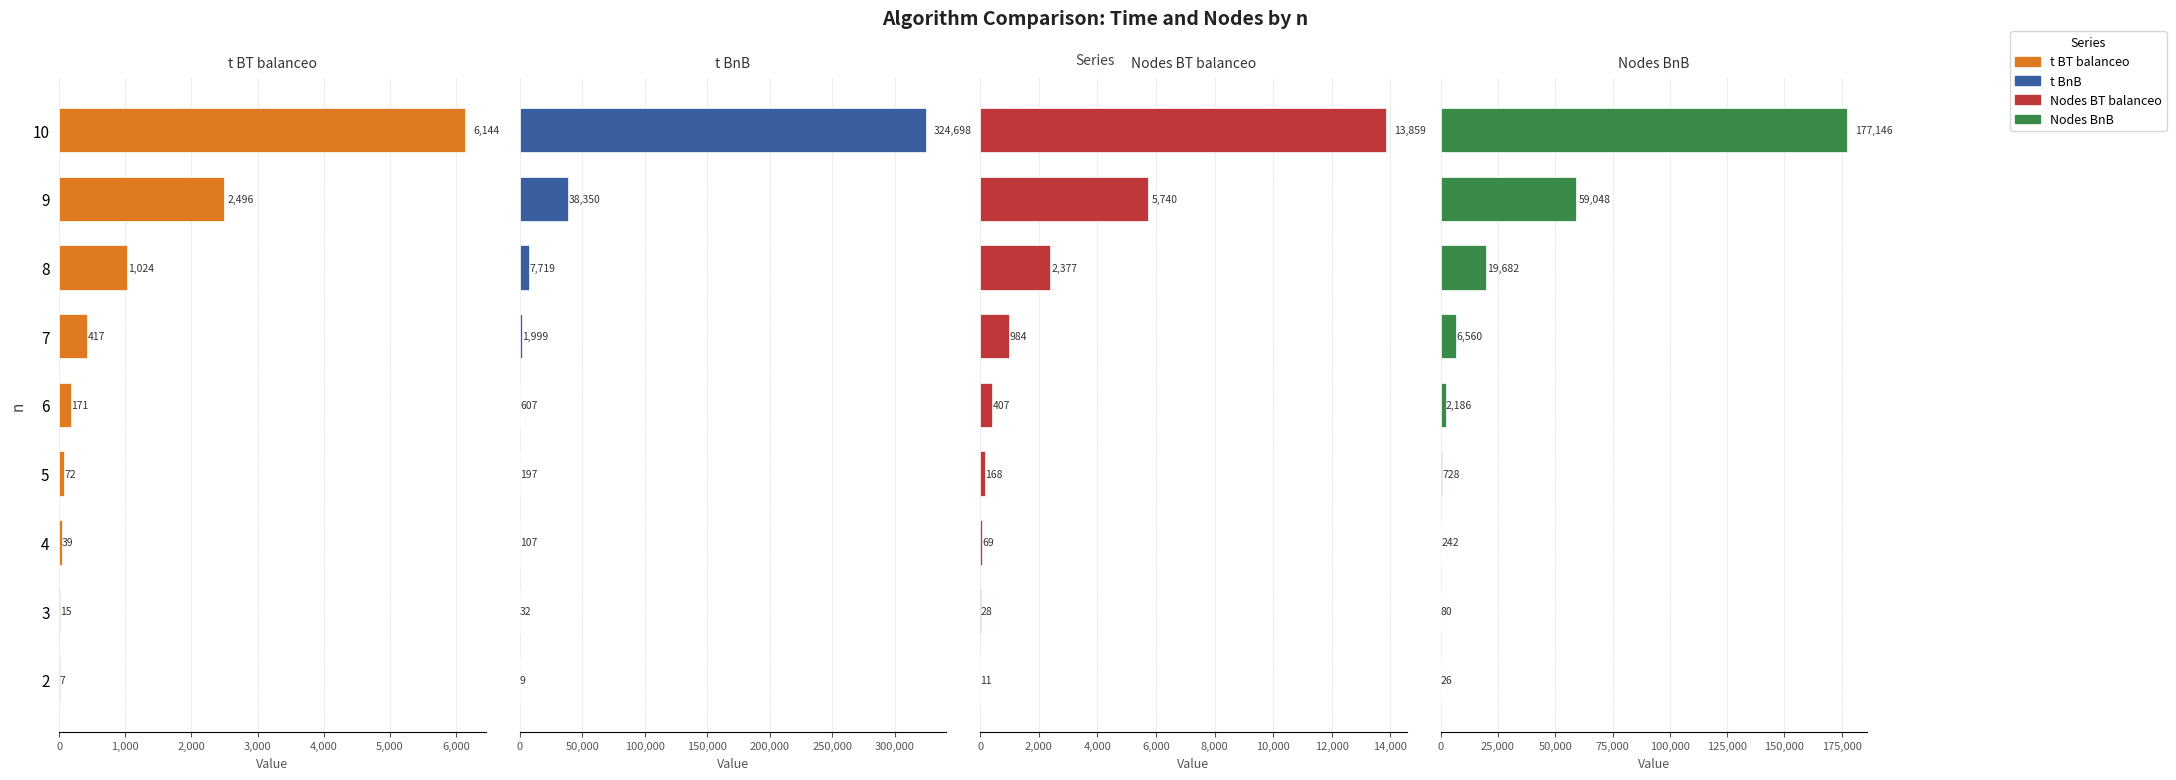

Which series has the widest spread of values?

t BnB